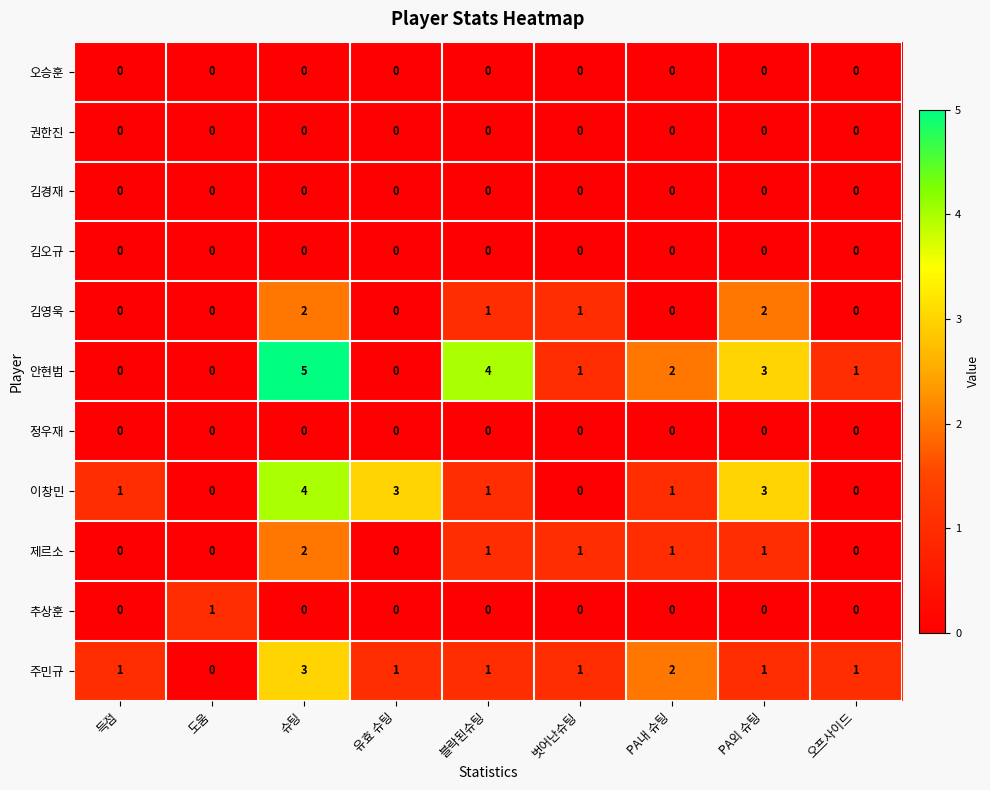

At which category does the chart reach its peak across all series?

슈팅